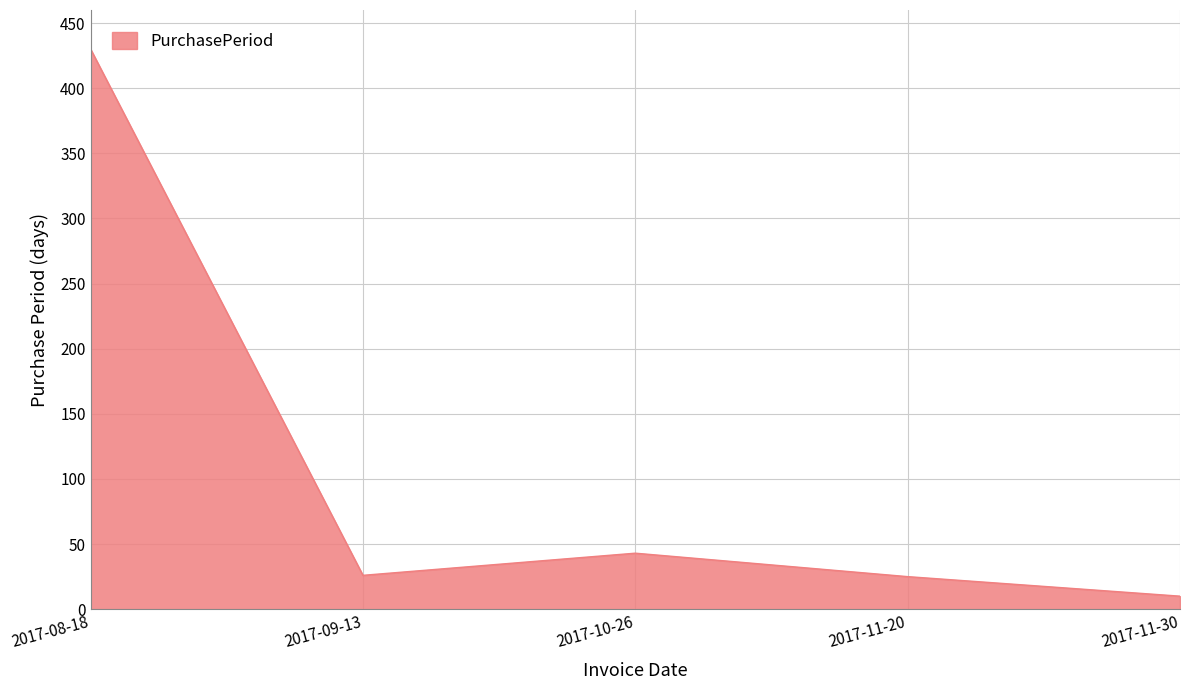

What is the average value?

107